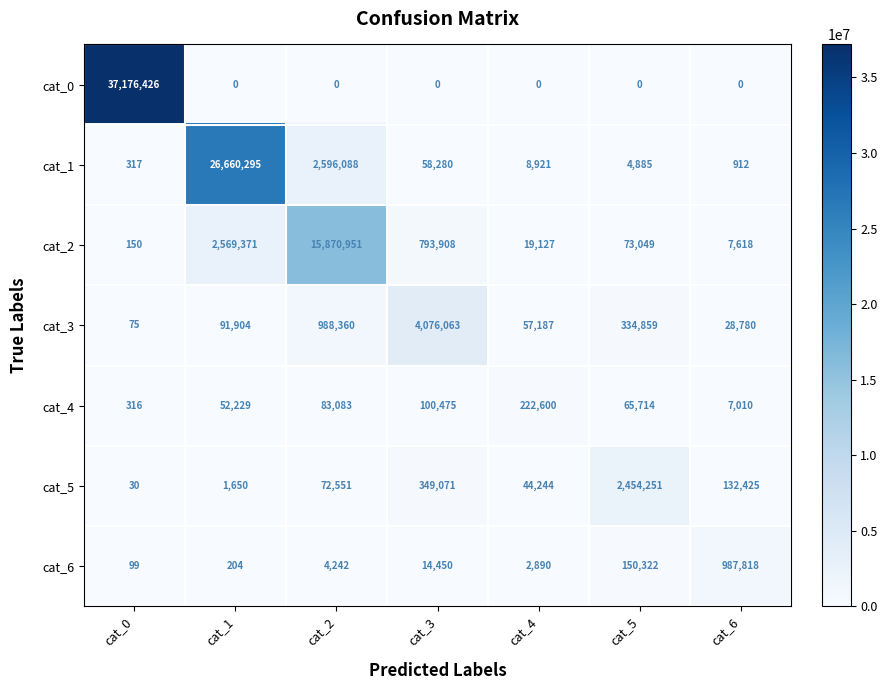

Where is cat_3 nearest to the value 2038069?

cat_2